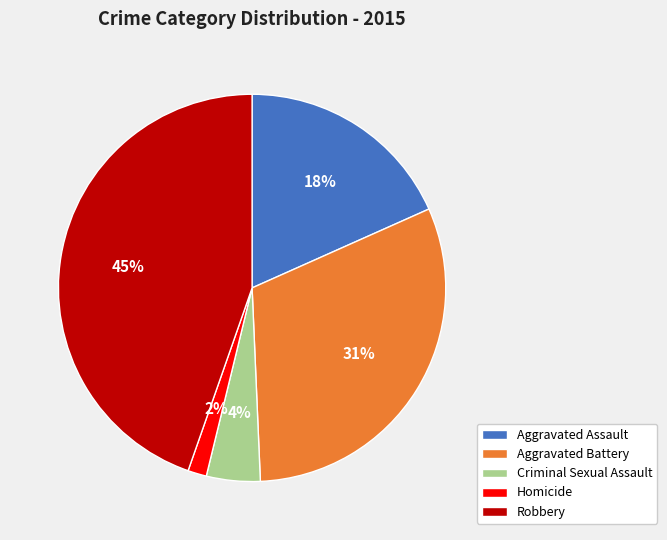

The Aggravated Assault slice represents 18% of the pie. True or false?

True